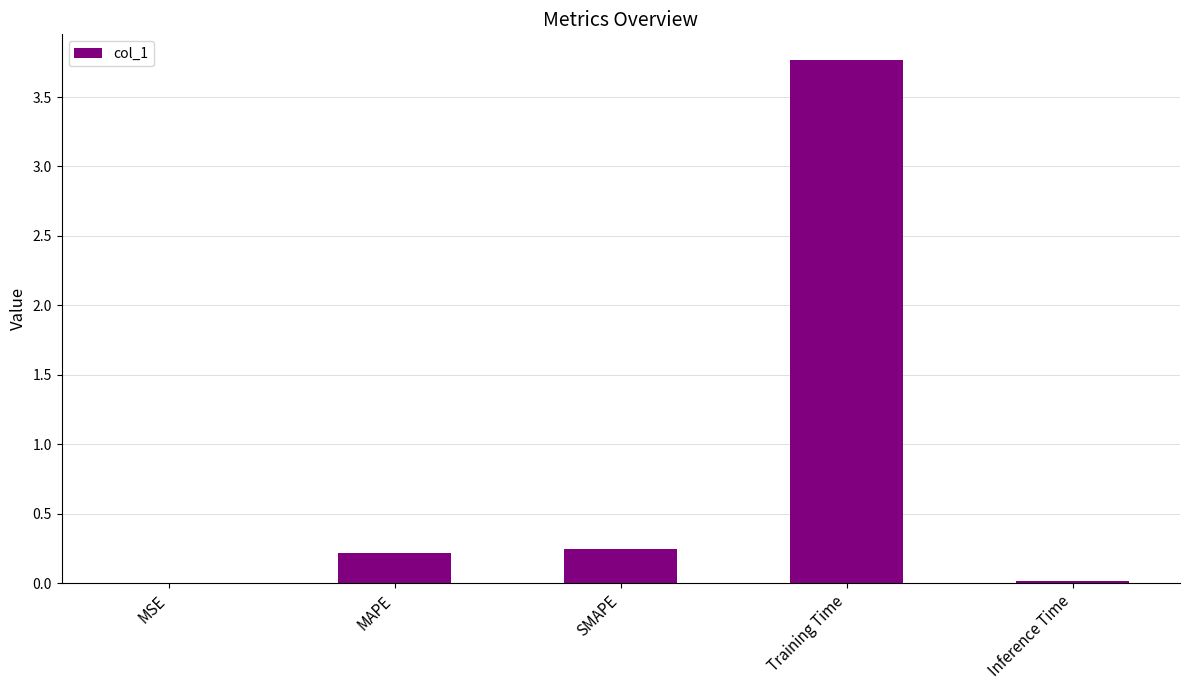

Are the bars grouped side by side (vs. stacked)?

No